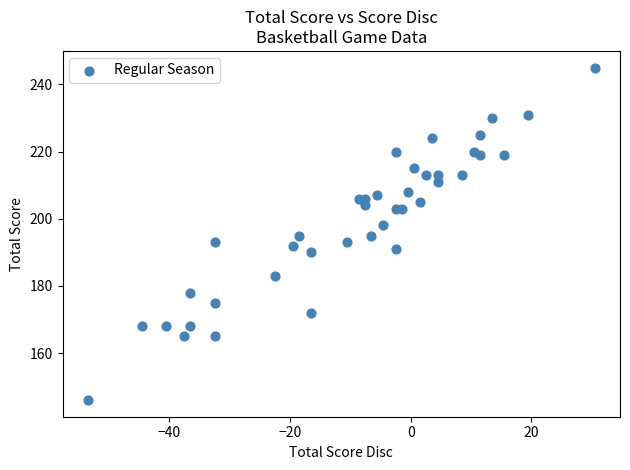

What is the range of Y values (max minus min)?

99